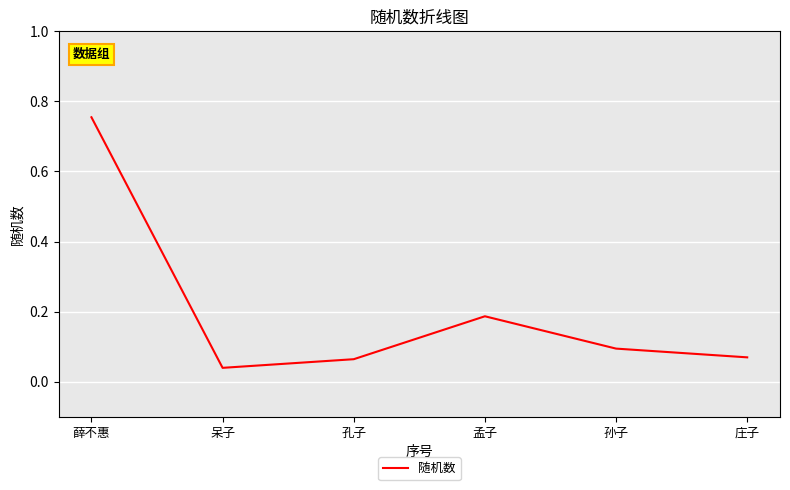

Is it true that the value at 薛不惠 is 0.4?

False